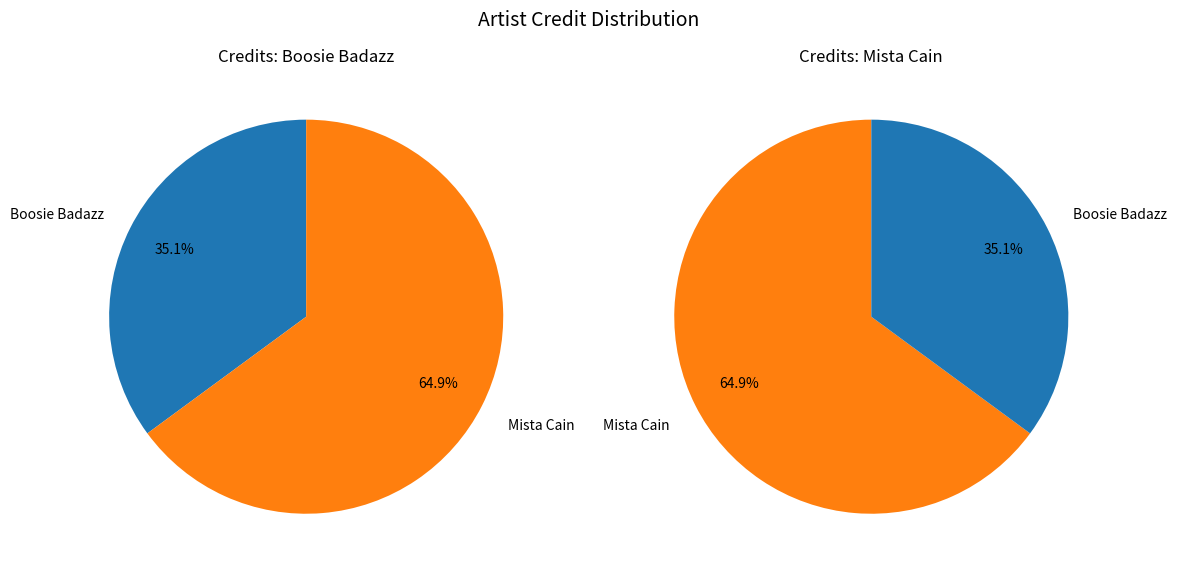

Is the sum of Boosie Badazz and Mista Cain greater than half?

Yes